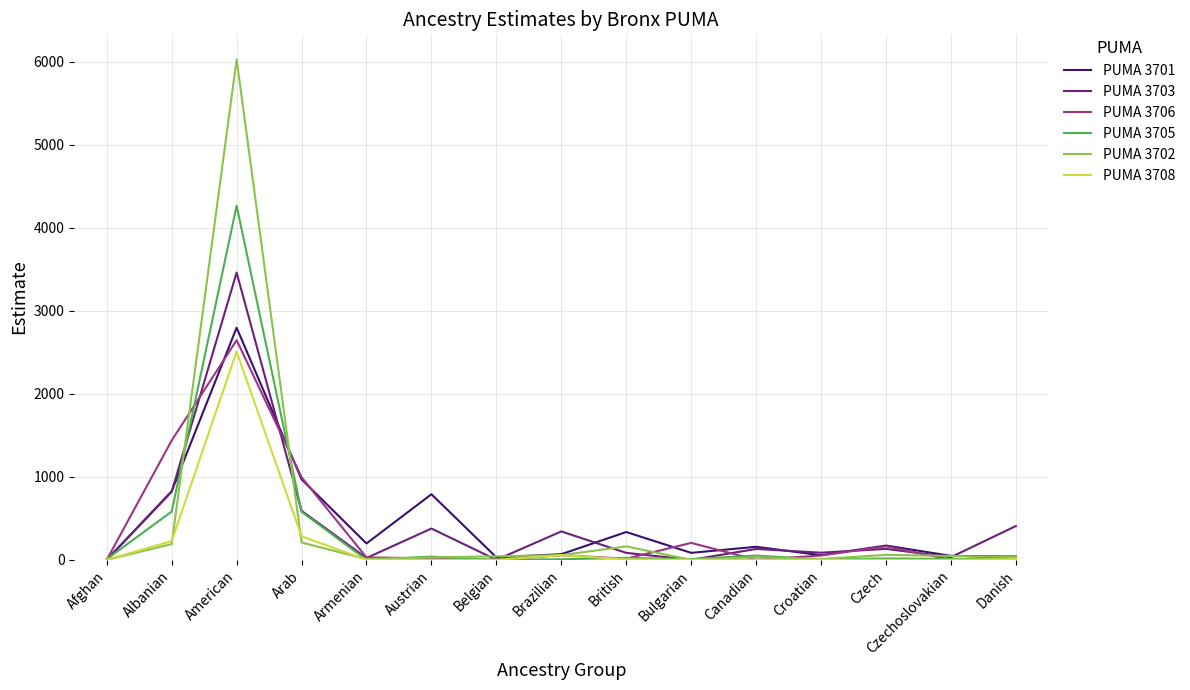

Does the chart display data point markers on the line(s)?

No